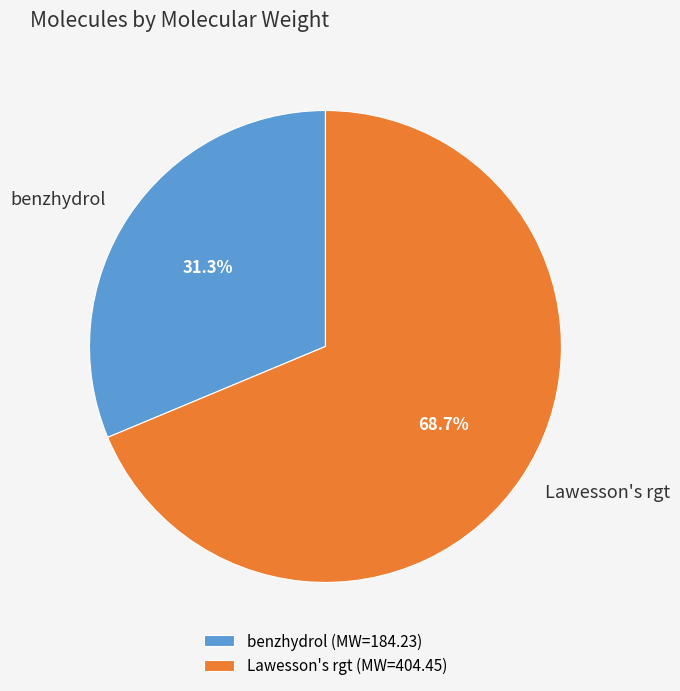

Rank the categories by value from lowest to highest.

benzhydrol, Lawesson's rgt